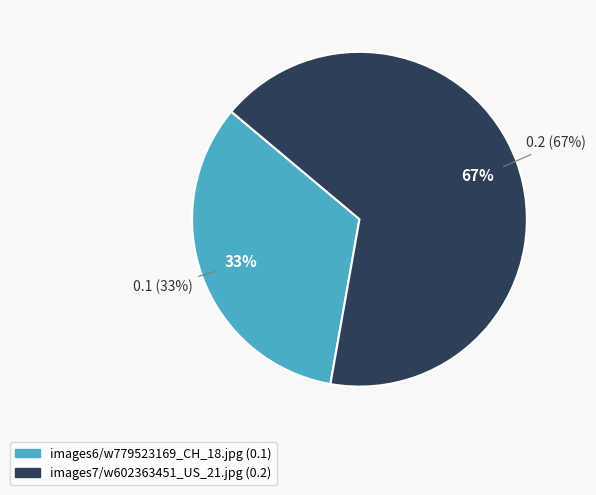

Between images6/w779523169_CH_18.jpg and images7/w602363451_US_21.jpg, which is larger?

images7/w602363451_US_21.jpg